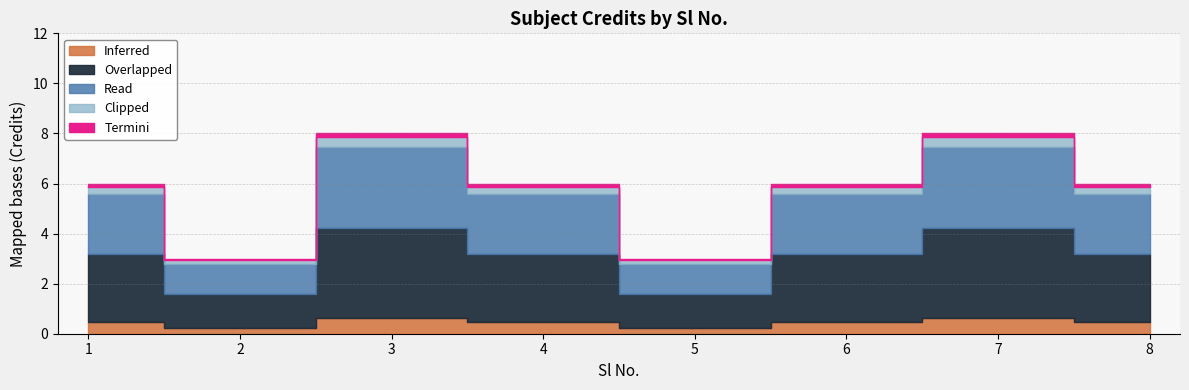

What is the greatest value displayed?

8